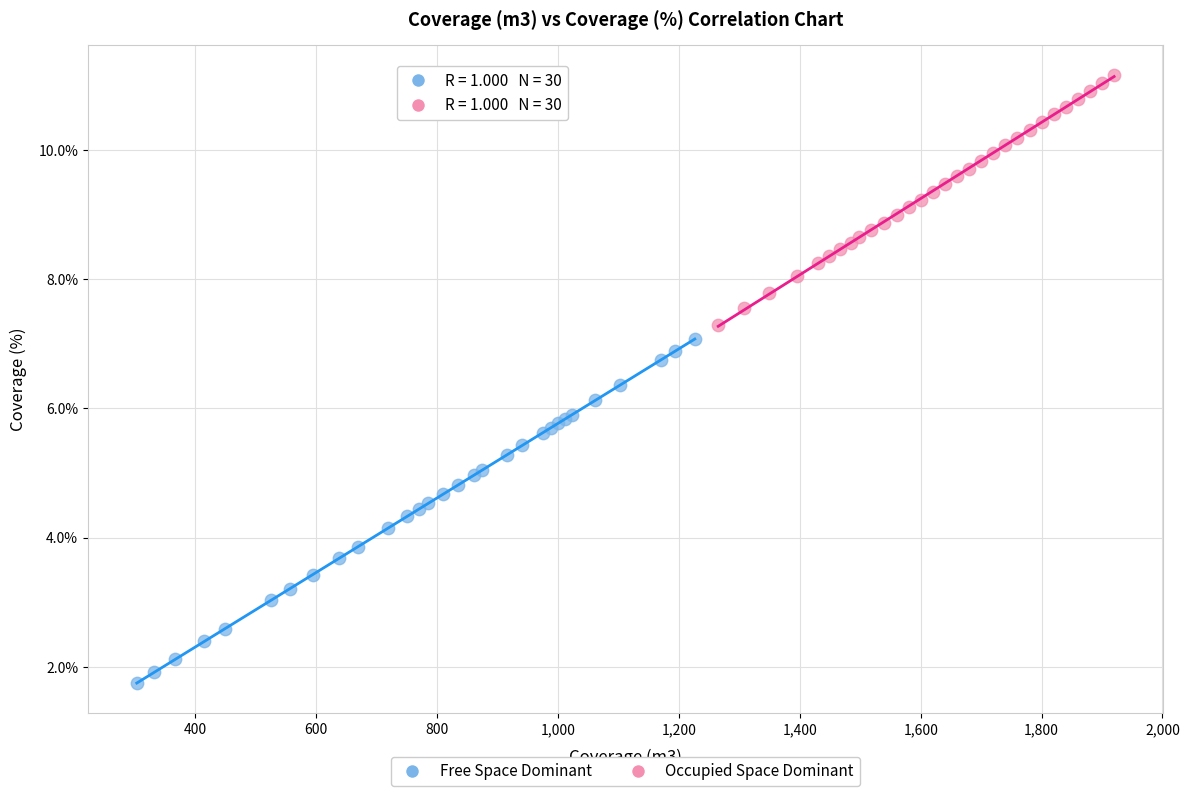

Which series contains the highest Y value?

Occupied Space Dominant